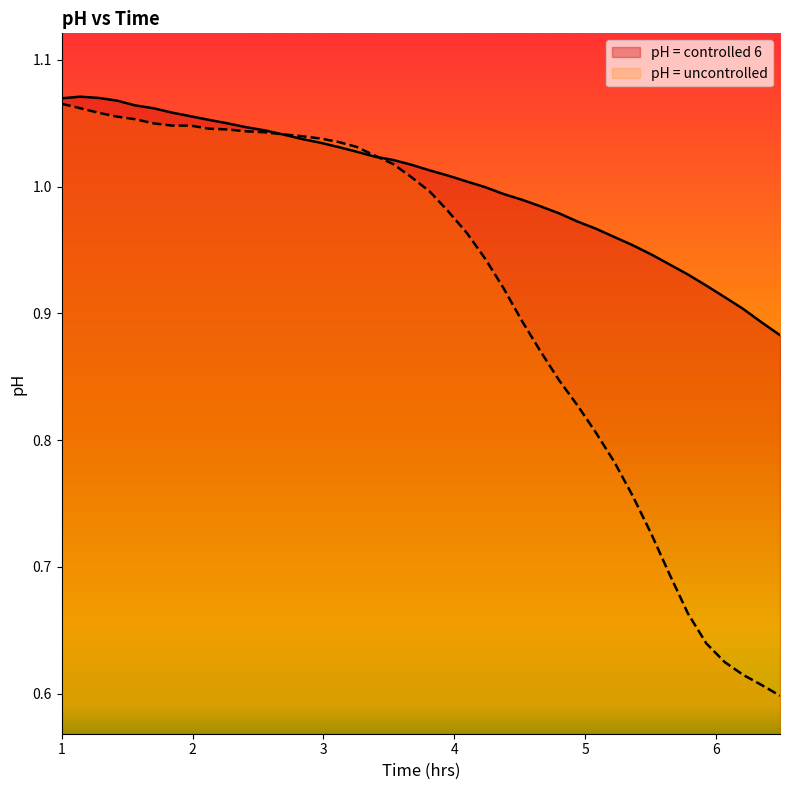

What is the value of the pH = controlled 6 point at the 17th from the left?

1.0